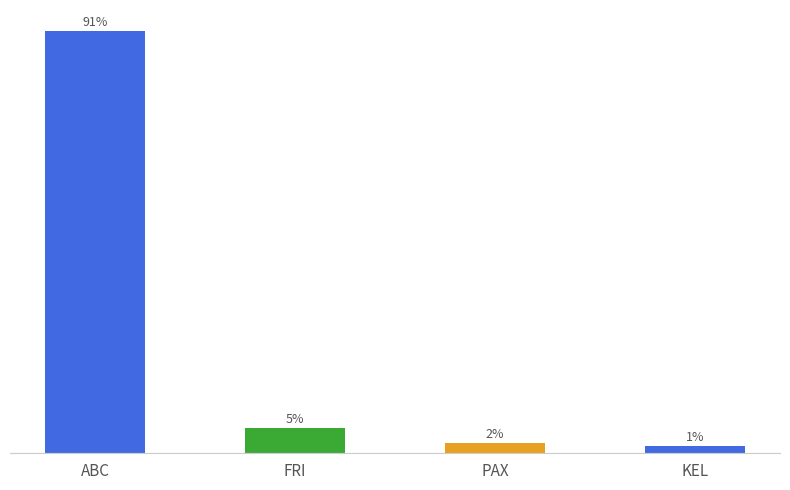

Does the chart contain any negative values?

No